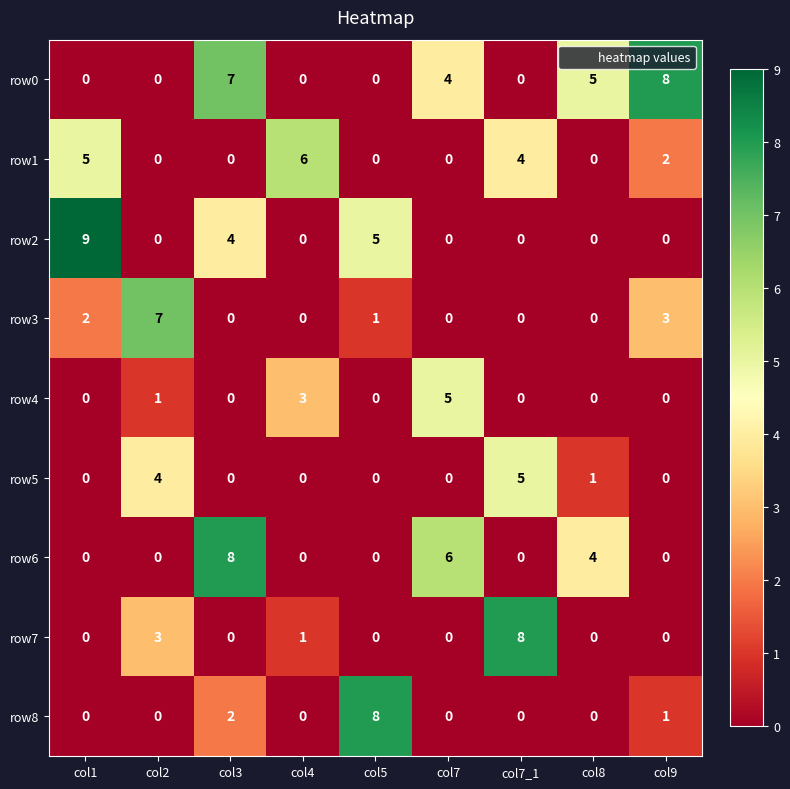

How many row8 values are between 0 and 1?

7